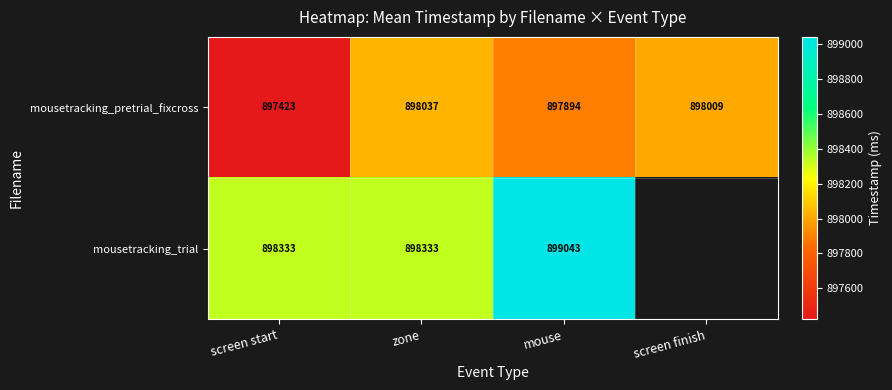

Rank the categories by mousetracking_pretrial_fixcross value from lowest to highest.

screen start, mouse, screen finish, zone